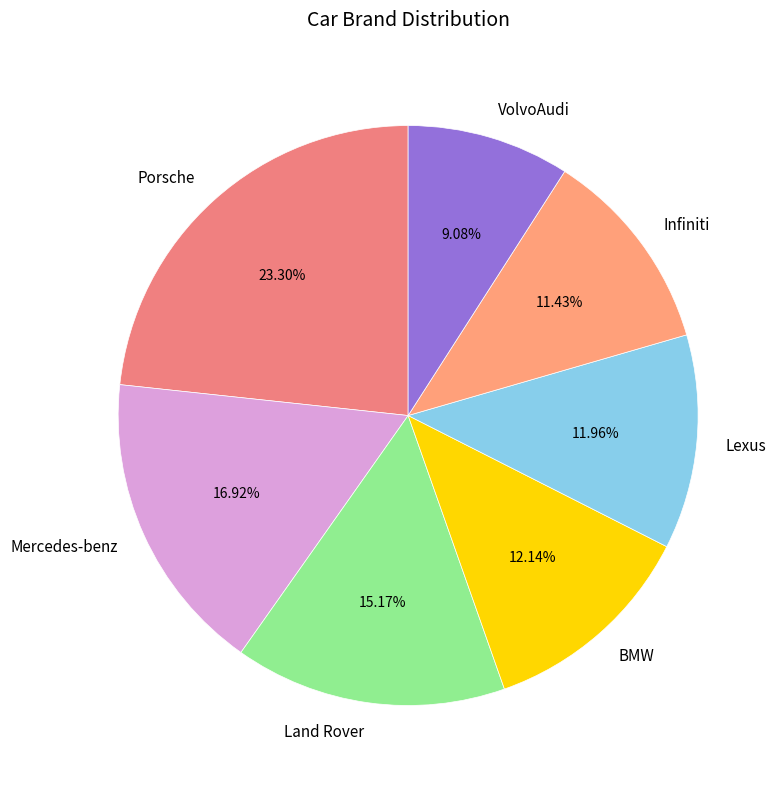

What portion of the pie excludes VolvoAudi?

90.9%